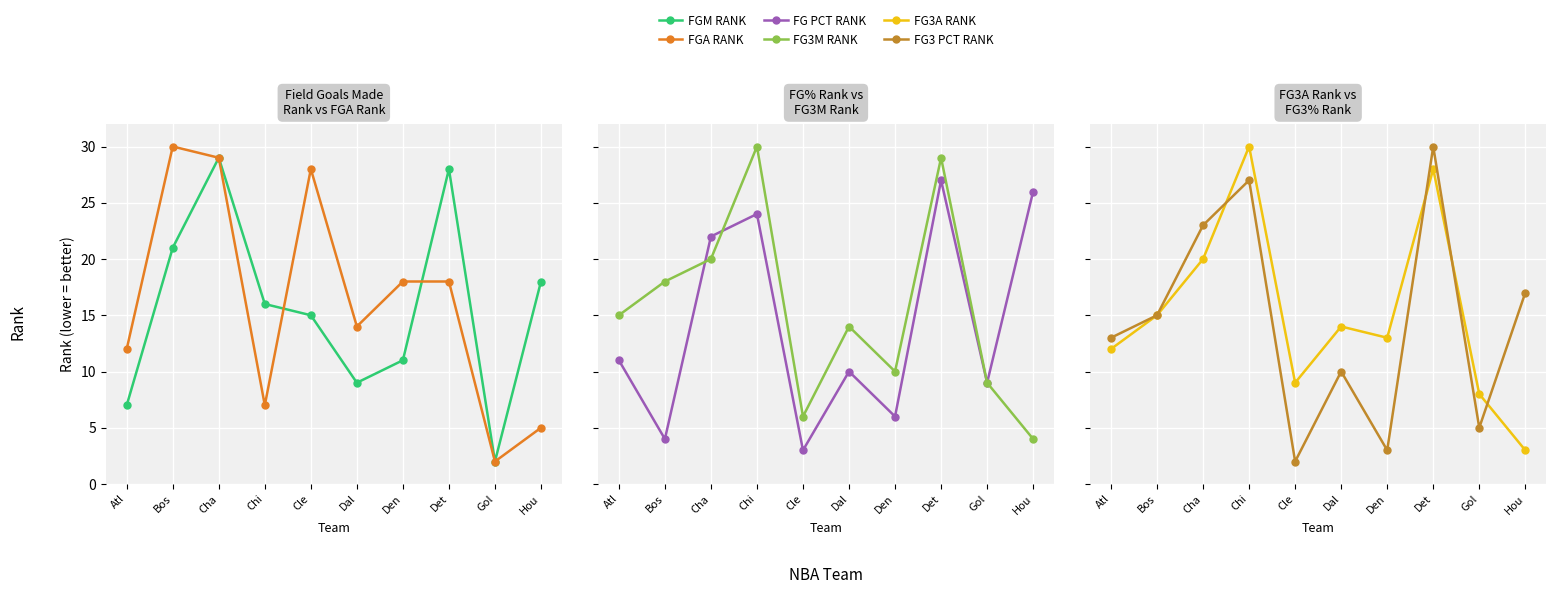

Reading left to right, list all the values displayed in this chart.

FGM_RANK: 7	21	29	16	15	9	11	28	2	18
FGA_RANK: 12	30	29	7	28	14	18	18	2	5
FG_PCT_RANK: 11	4	22	24	3	10	6	27	9	26
FG3M_RANK: 15	18	20	30	6	14	10	29	9	4
FG3A_RANK: 12	15	20	30	9	14	13	28	8	3
FG3_PCT_RANK: 13	15	23	27	2	10	3	30	5	17